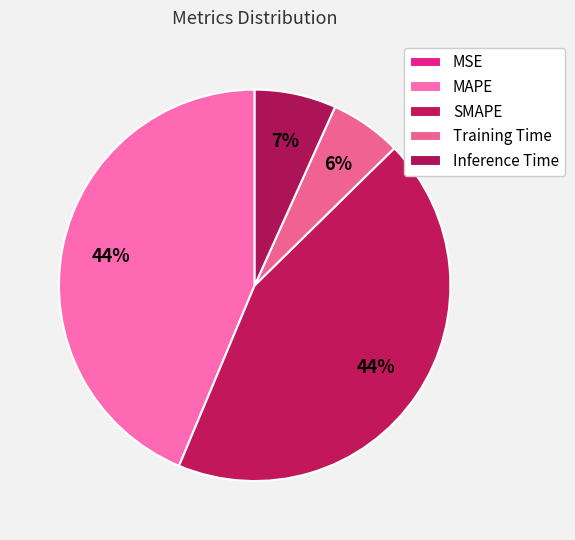

Which slice is the smallest?

MSE